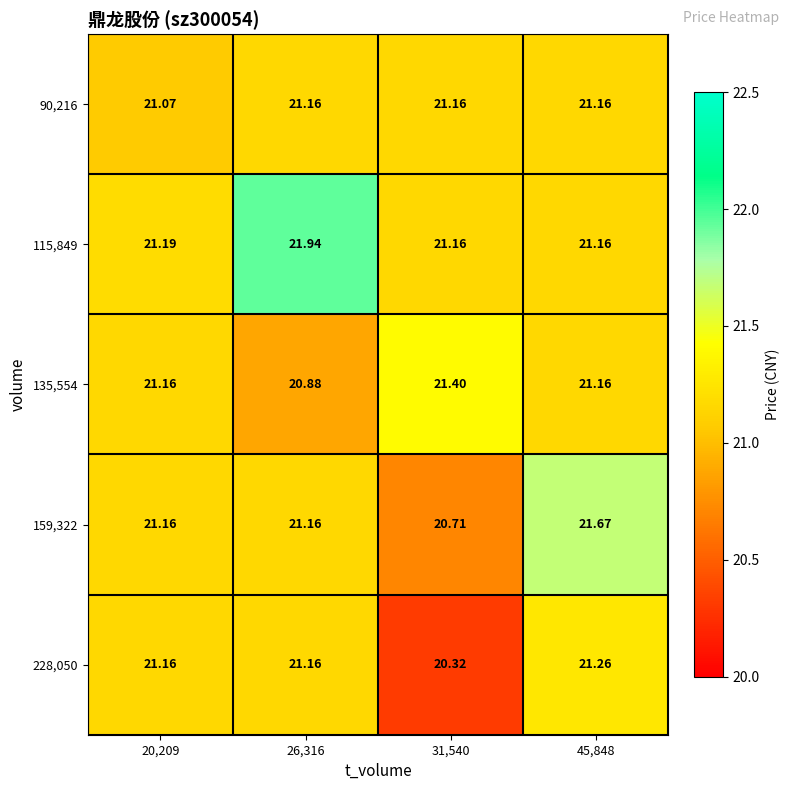

Reading left to right, list all the values displayed in this chart.

90,216: 20,209=21.1	26,316=21.2	31,540=21.2	45,848=21.2
115,849: 20,209=21.2	26,316=21.9	31,540=21.2	45,848=21.2
135,554: 20,209=21.2	26,316=20.9	31,540=21.4	45,848=21.2
159,322: 20,209=21.2	26,316=21.2	31,540=20.7	45,848=21.7
228,050: 20,209=21.2	26,316=21.2	31,540=20.3	45,848=21.3